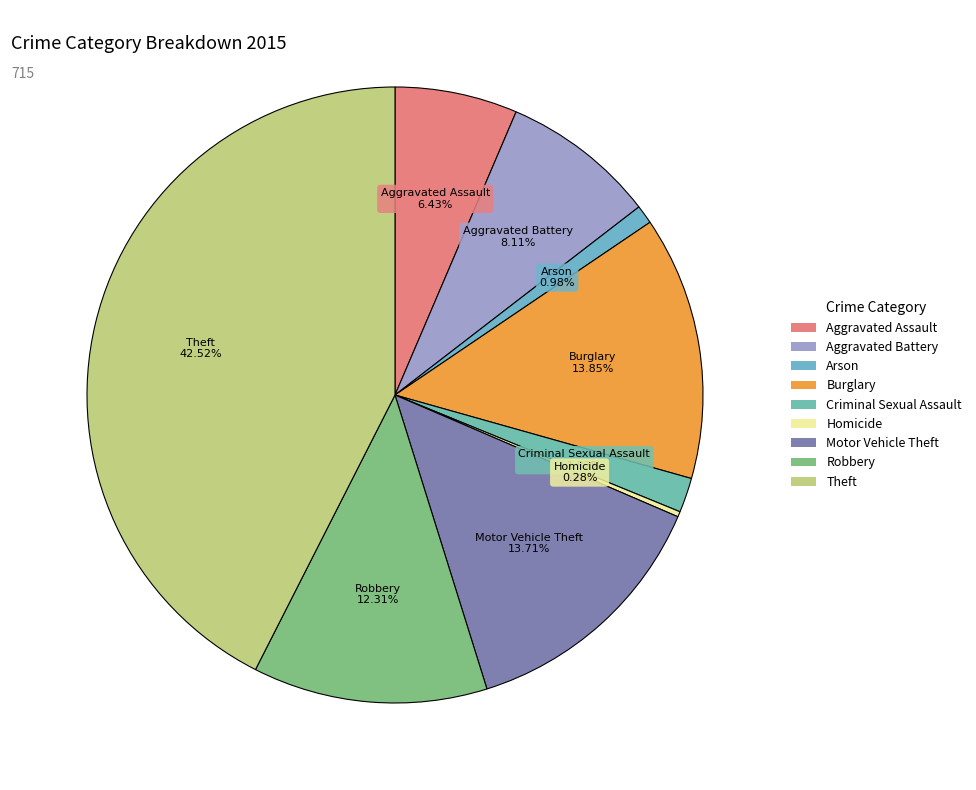

To the nearest percent, what is the difference between the largest and smallest slice percentages?

42%